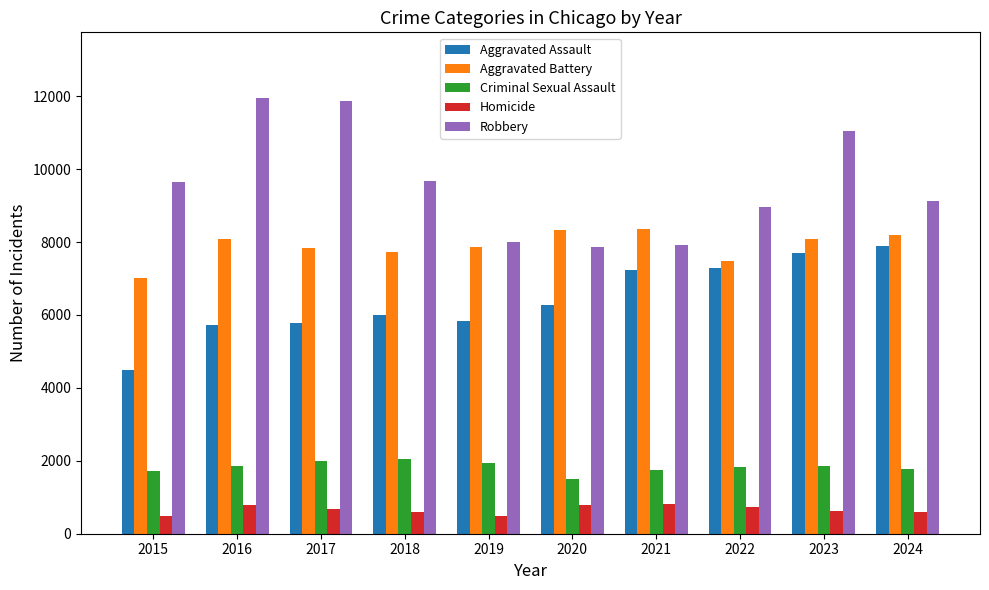

What is the difference between the maximum and minimum values in the Aggravated Battery series?

1328